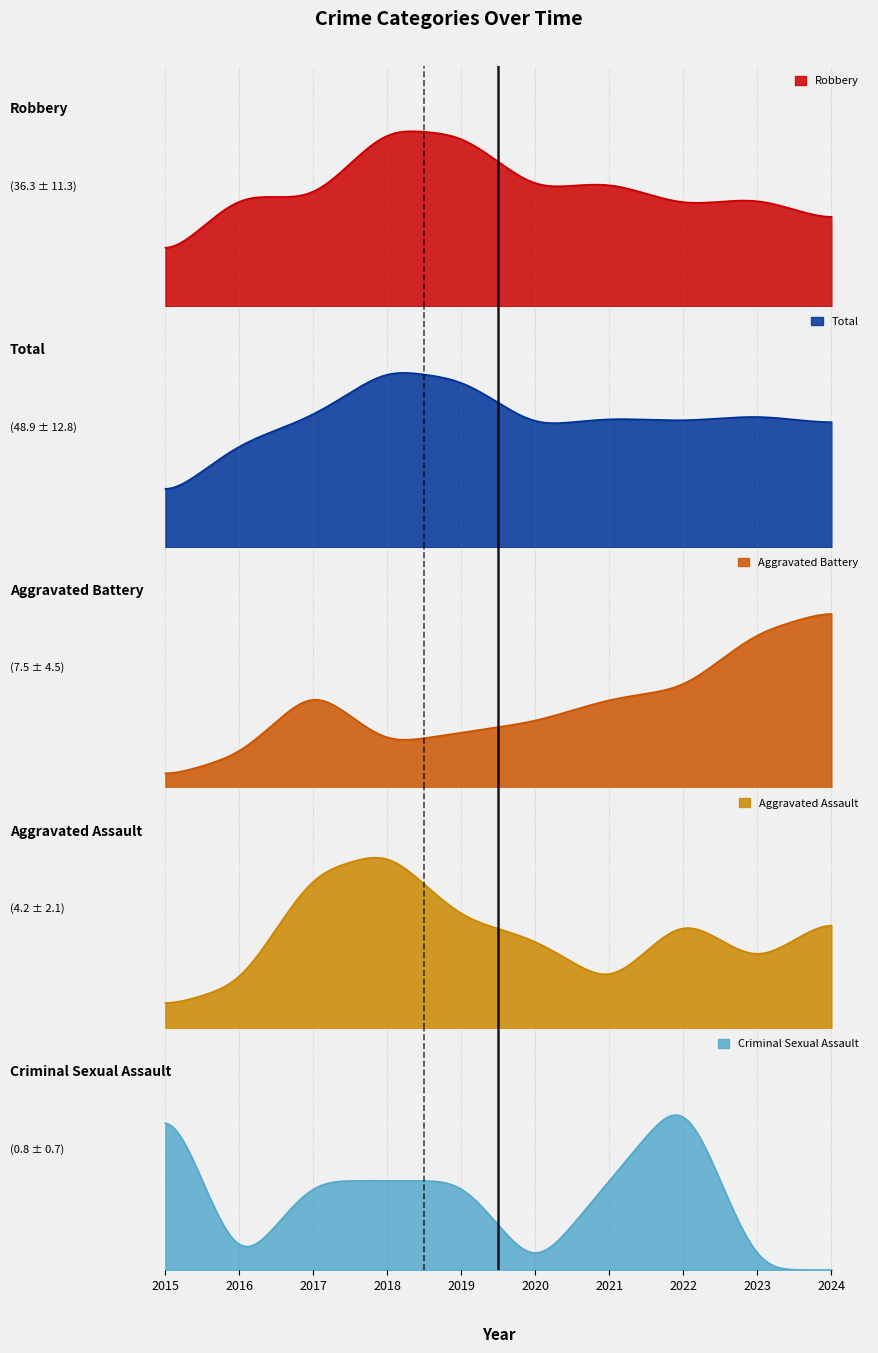

What is the difference between the second highest and minimum values in the Total series?

46